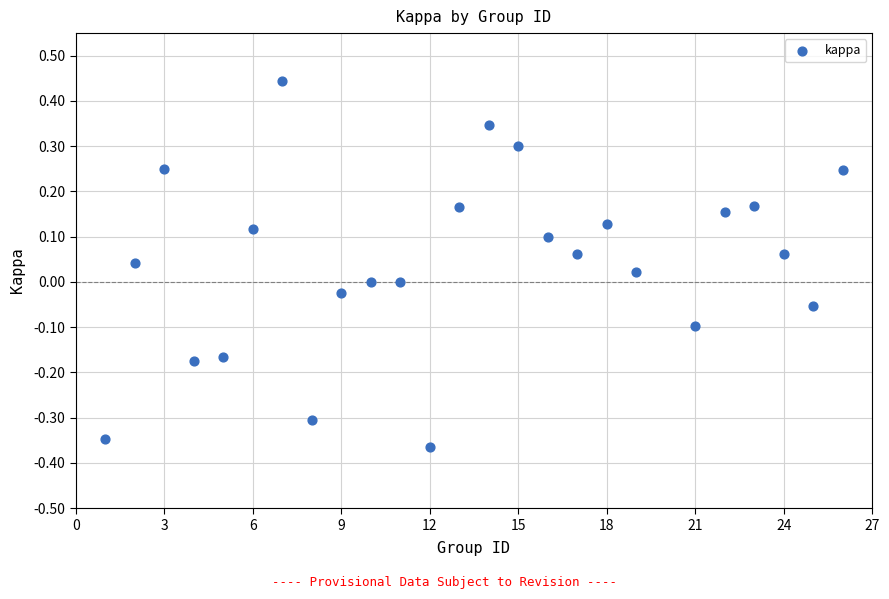

What is the range of X values (max minus min)?

25.0